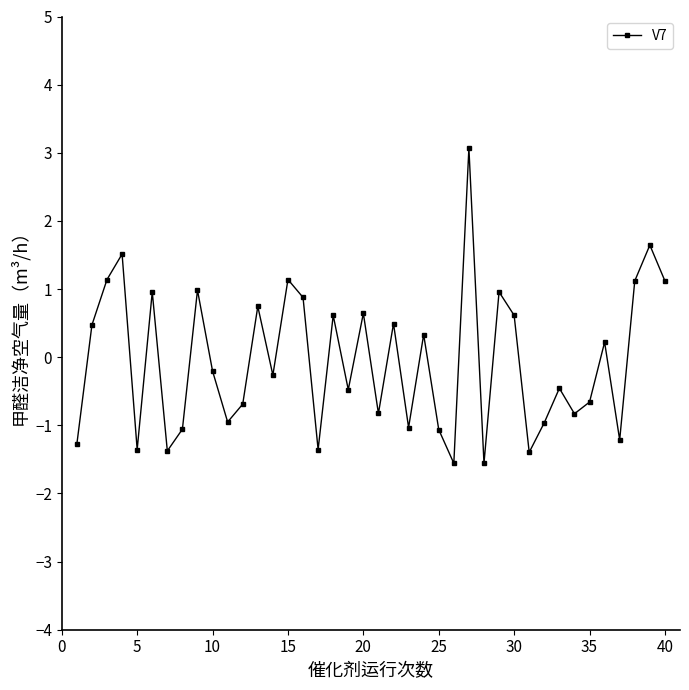

What is the difference between the second highest and minimum values?

3.2